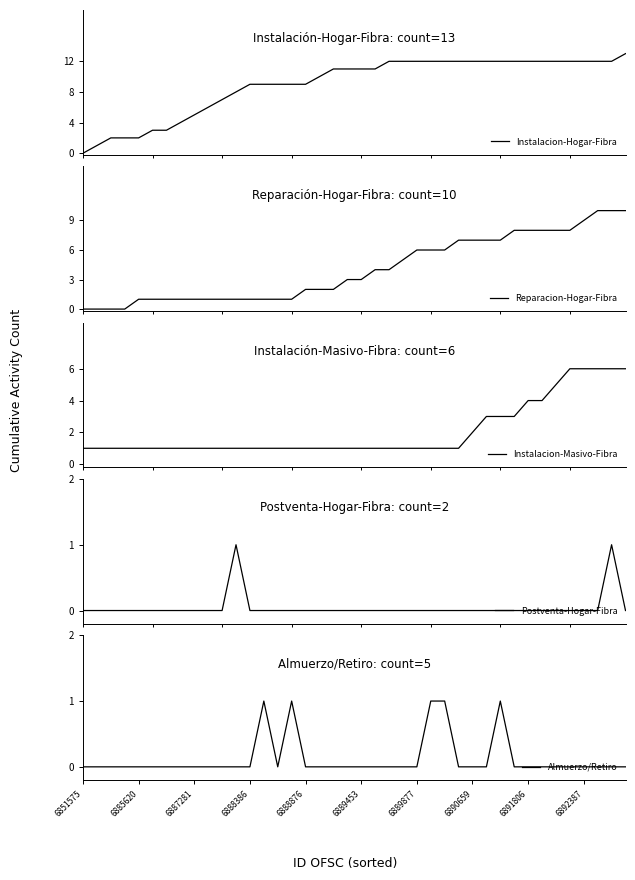

Is the value of Postventa-Hogar-Fibra at 34 greater than the value of Almuerzo/Retiro at 35?

No